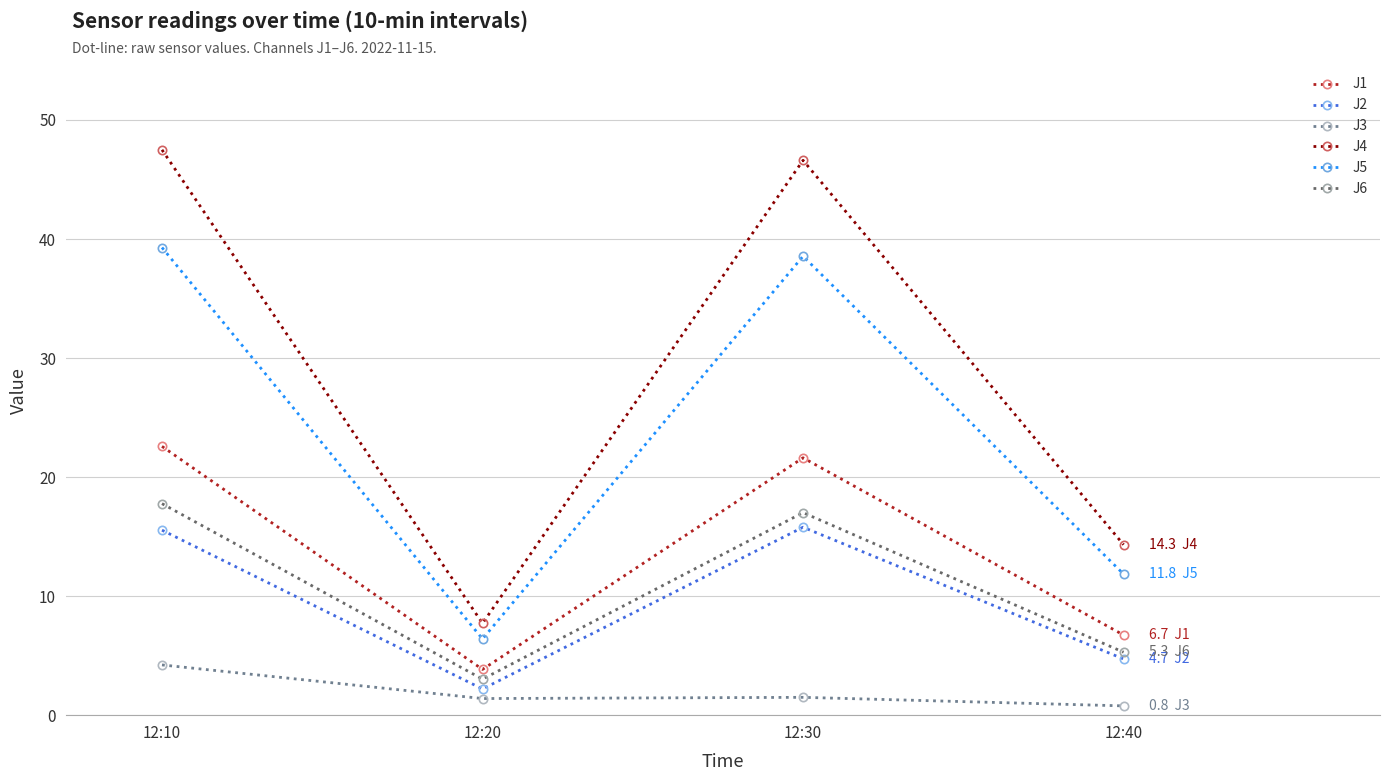

At which label does J2 first exceed 15?

12:10